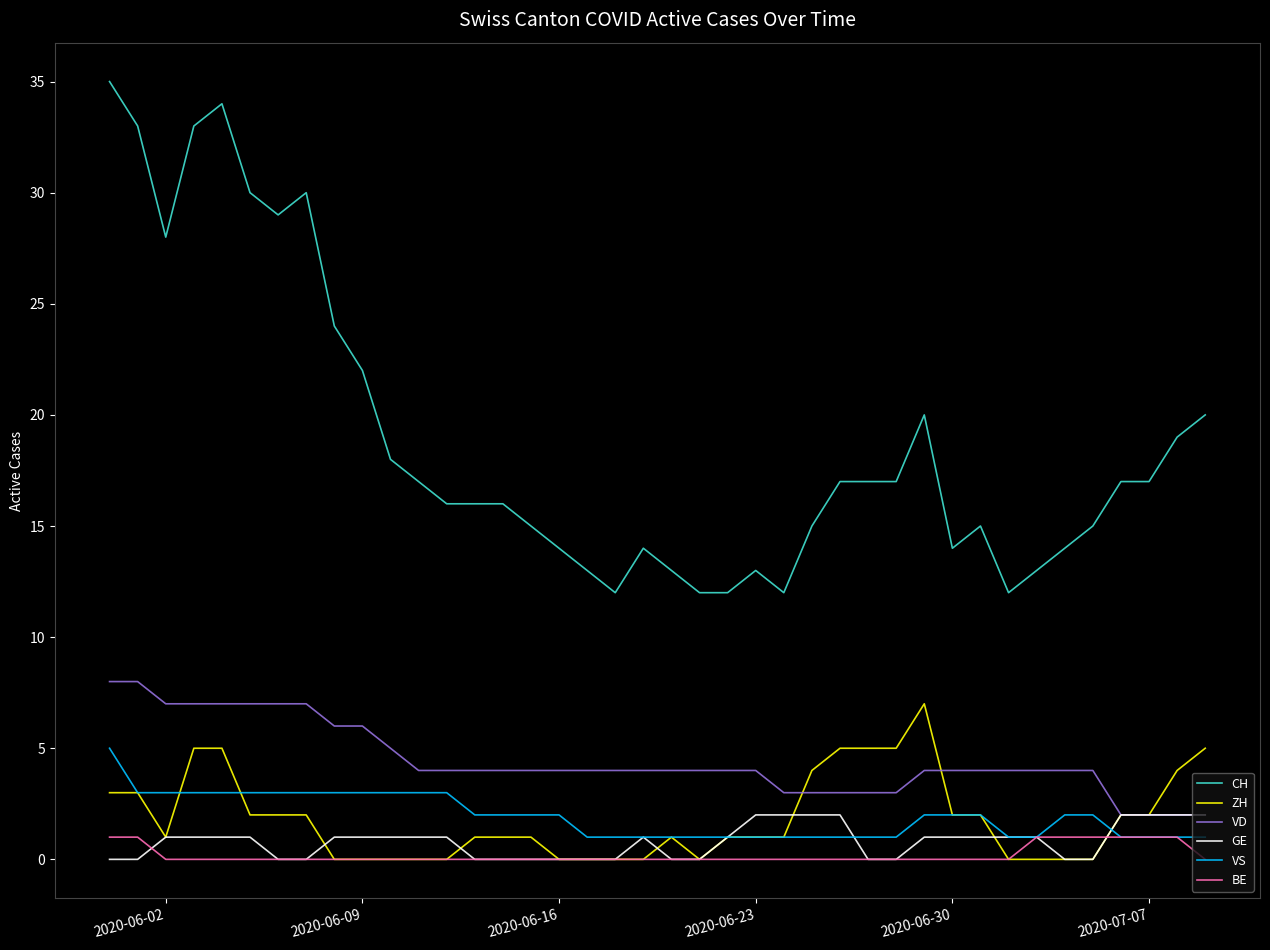

What is the sum of all VS values?

77